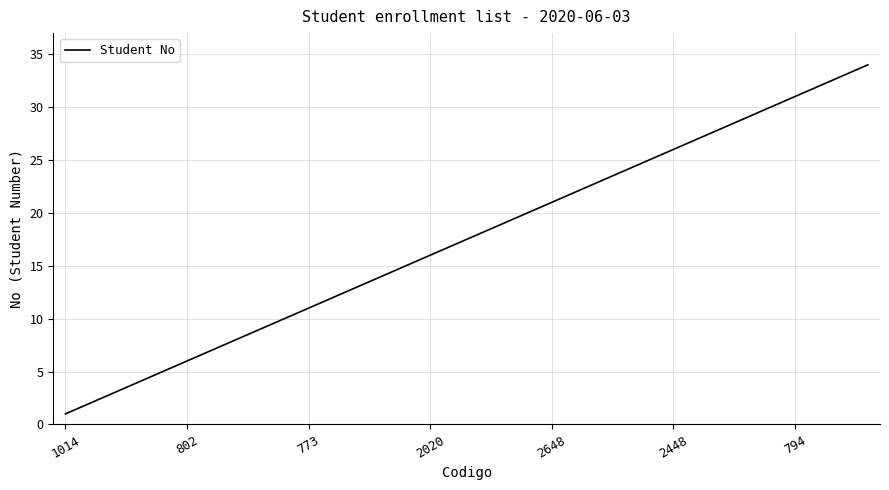

What is the greatest value displayed?

34